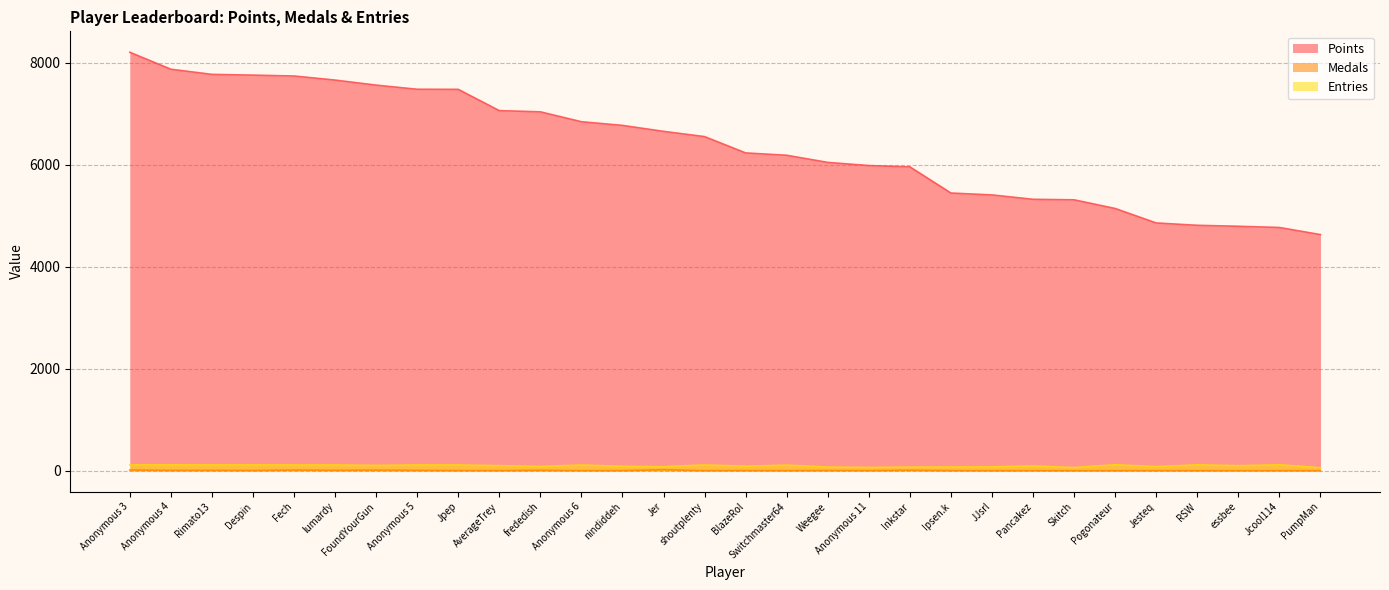

Reading right to left, what are all the values shown in this chart?

Points: PumpMan=4633	Jcool114=4772	essbee=4796	RSW=4815	Jesteq=4861	Pogonateur=5145	Skitch=5315	Pancakez=5325	JJsrl=5411	Ipsen.k=5448	Inkstar=5962	Anonymous 11=5987	Weegee=6049	Switchmaster64=6189	BlazeRol=6235	shoutplenty=6555	Jer=6658	nindiddeh=6775	Anonymous 6=6847	frededish=7041	AverageTrey=7065	Jpep=7482	Anonymous 5=7484	FoundYourGun=7565	lumardy=7664	Fech=7744	Despin=7761	Rimato13=7776	Anonymous 4=7877	Anonymous 3=8210
Medals: PumpMan=0	Jcool114=0	essbee=0	RSW=0	Jesteq=1	Pogonateur=0	Skitch=0	Pancakez=1	JJsrl=0	Ipsen.k=2	Inkstar=10	Anonymous 11=2	Weegee=4	Switchmaster64=1	BlazeRol=3	shoutplenty=1	Jer=21	nindiddeh=2	Anonymous 6=1	frededish=9	AverageTrey=2	Jpep=3	Anonymous 5=7	FoundYourGun=11	lumardy=8	Fech=14	Despin=5	Rimato13=7	Anonymous 4=7	Anonymous 3=15
Entries: PumpMan=59	Jcool114=117	essbee=99	RSW=116	Jesteq=80	Pogonateur=118	Skitch=62	Pancakez=94	JJsrl=76	Ipsen.k=73	Inkstar=71	Anonymous 11=65	Weegee=72	Switchmaster64=110	BlazeRol=89	shoutplenty=114	Jer=78	nindiddeh=86	Anonymous 6=113	frededish=83	AverageTrey=100	Jpep=114	Anonymous 5=114	FoundYourGun=105	lumardy=114	Fech=114	Despin=115	Rimato13=115	Anonymous 4=116	Anonymous 3=115